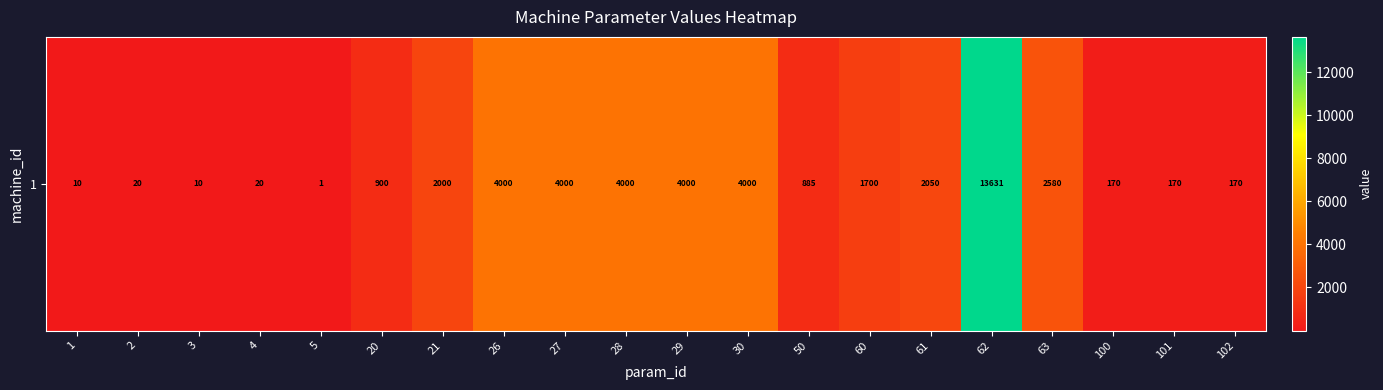

Reading right to left, extract all data points from this chart.

170	170	170	2580	13631	2050	1700	885	4000	4000	4000	4000	4000	2000	900	1	20	10	20	10